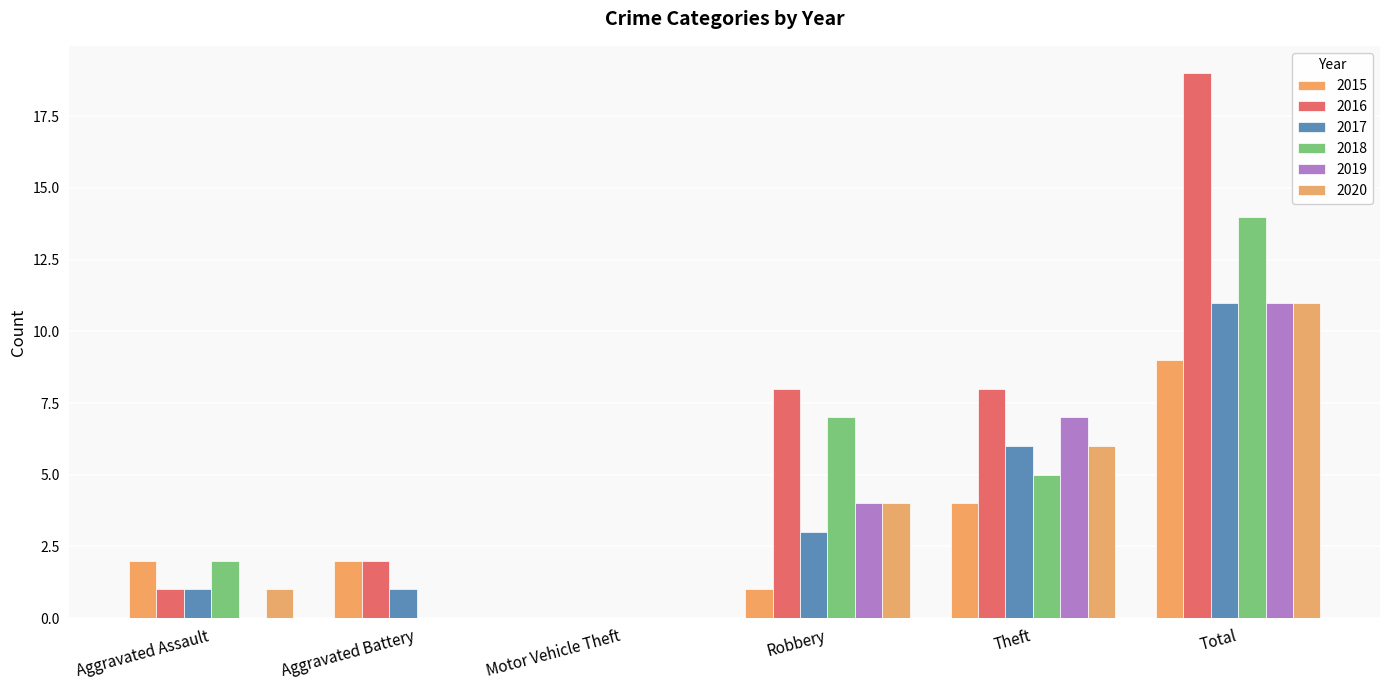

How many values in 2016 are above zero?

5